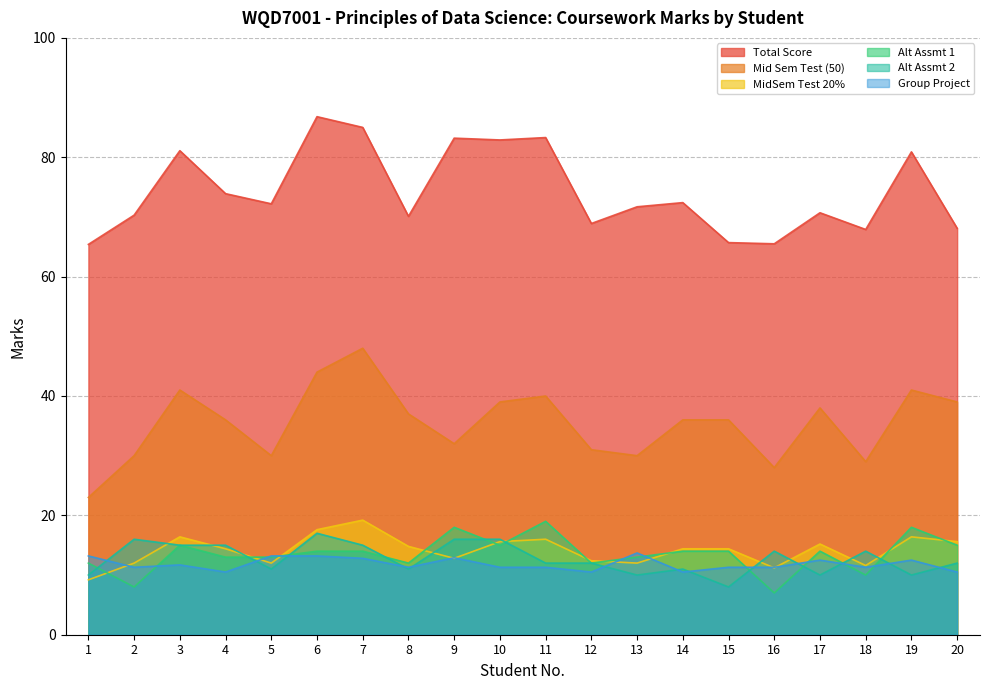

Reading left to right, extract all data points from this chart.

Total Score: 65.4	70.3	81.1	73.9	72.2	86.8	85.0	70.1	83.2	82.9	83.3	68.9	71.7	72.4	65.7	65.5	70.7	67.9	80.9	68.1
Mid Sem Test (50): 23.0	30.0	41.0	36.0	30.0	44.0	48.0	37.0	32.0	39.0	40.0	31.0	30.0	36.0	36.0	28.0	38.0	29.0	41.0	39.0
MidSem Test 20%: 9.2	12.0	16.4	14.4	12.0	17.6	19.2	14.8	12.8	15.6	16.0	12.4	12.0	14.4	14.4	11.2	15.2	11.6	16.4	15.6
Alt Assmt 1: 12.0	8.0	15.0	13.0	13.0	14.0	14.0	12.0	18.0	15.0	19.0	12.0	13.0	14.0	14.0	7.0	14.0	10.0	18.0	15.0
Alt Assmt 2: 10.0	16.0	15.0	15.0	11.0	17.0	15.0	11.0	16.0	16.0	12.0	12.0	10.0	11.0	8.0	14.0	10.0	14.0	10.0	12.0
Group Project: 13.2	11.3	11.7	10.5	13.2	13.2	12.8	11.3	12.9	11.3	11.3	10.5	13.7	10.5	11.3	11.3	12.5	11.3	12.5	10.5